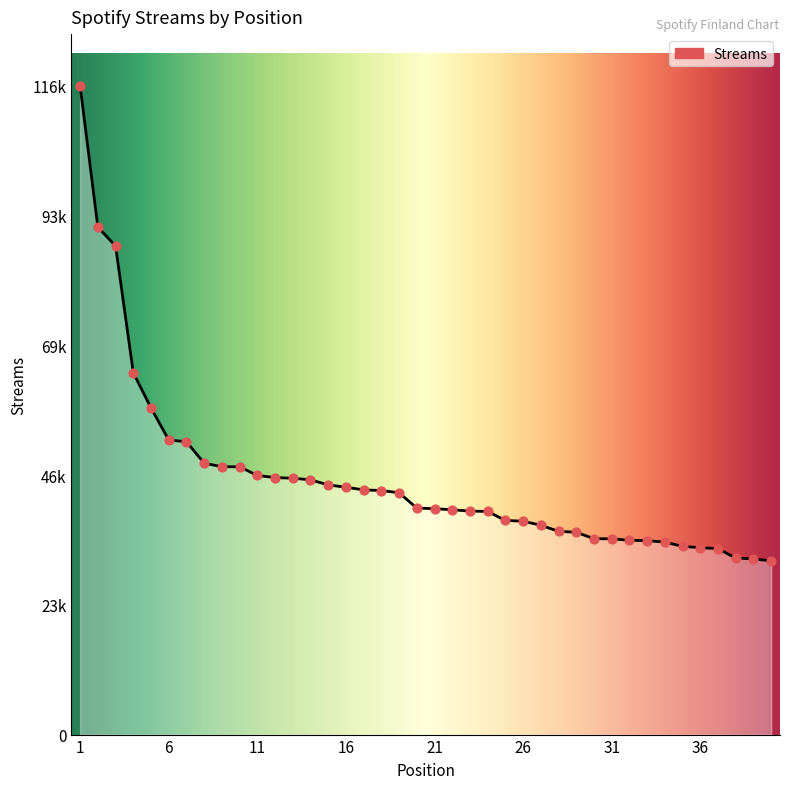

Does the chart have visible grid lines?

No